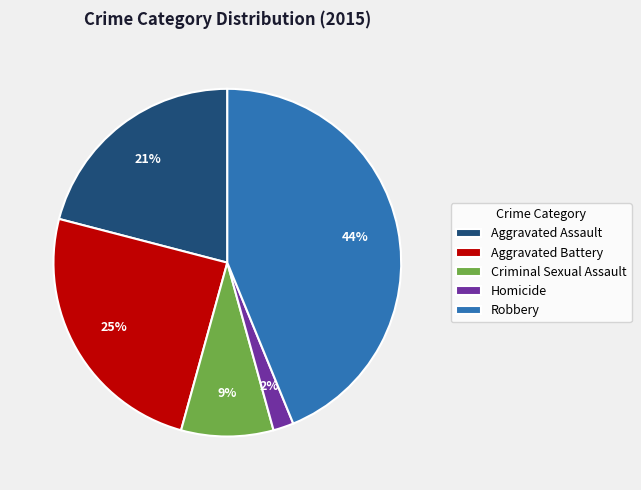

Which category has the smallest portion of the pie?

Homicide